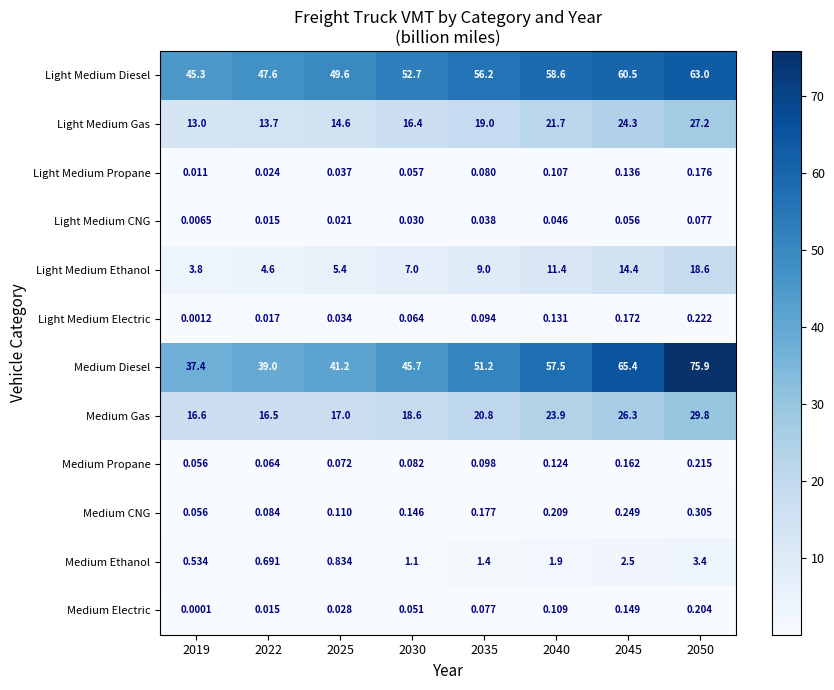

Which category has the lowest value across all series?

2019